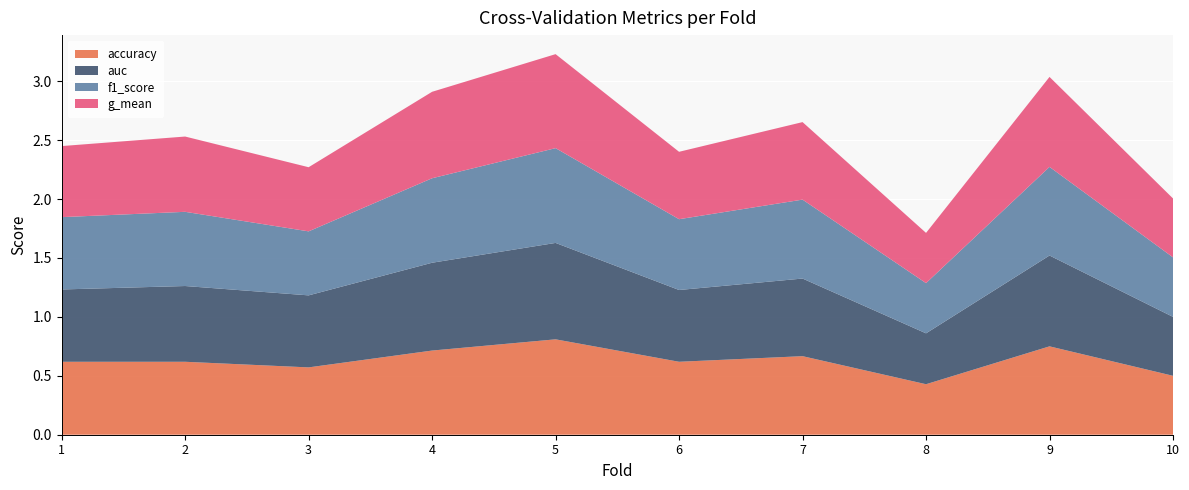

Reading right to left, extract all data points from this chart.

accuracy: 10=0.5	9=0.8	8=0.4	7=0.7	6=0.6	5=0.8	4=0.7	3=0.6	2=0.6	1=0.6
auc: 10=0.5	9=0.8	8=0.4	7=0.7	6=0.6	5=0.8	4=0.7	3=0.6	2=0.6	1=0.6
f1_score: 10=0.5	9=0.8	8=0.4	7=0.7	6=0.6	5=0.8	4=0.7	3=0.5	2=0.6	1=0.6
g_mean: 10=0.5	9=0.8	8=0.4	7=0.7	6=0.6	5=0.8	4=0.7	3=0.5	2=0.6	1=0.6